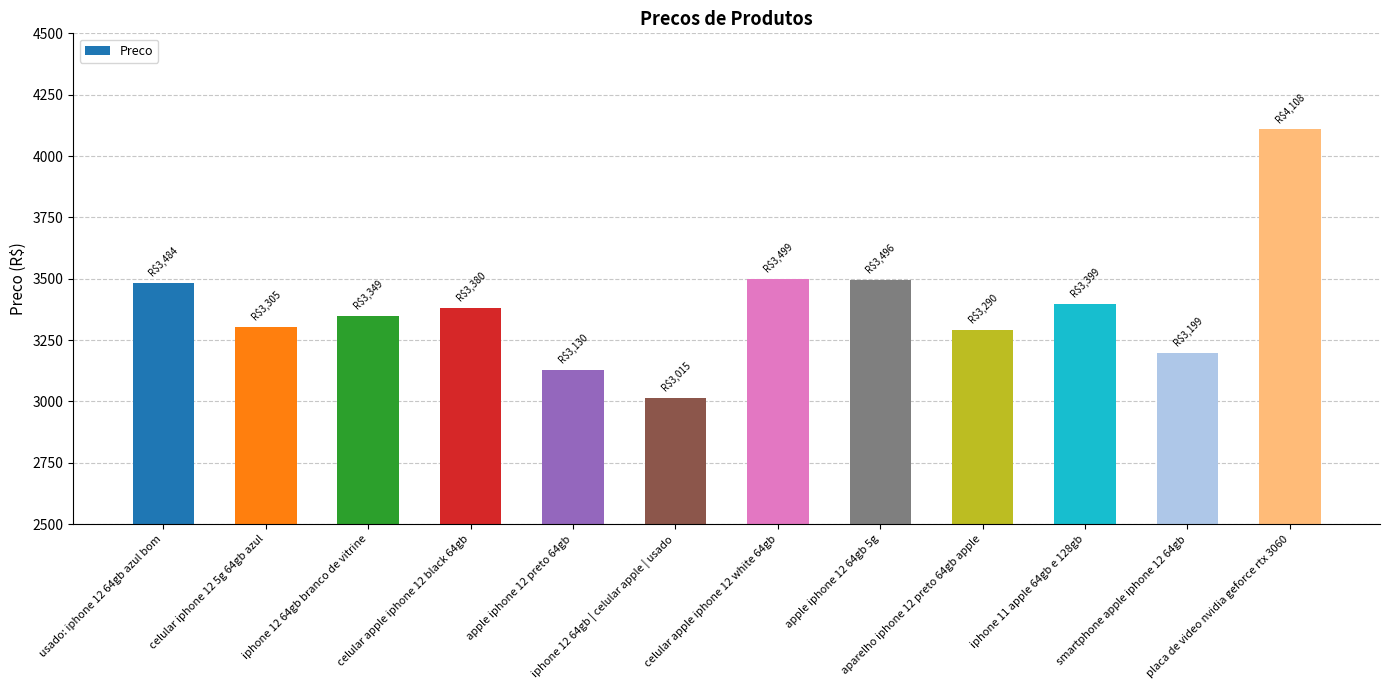

What is the minimum value shown in the chart?

3015.0